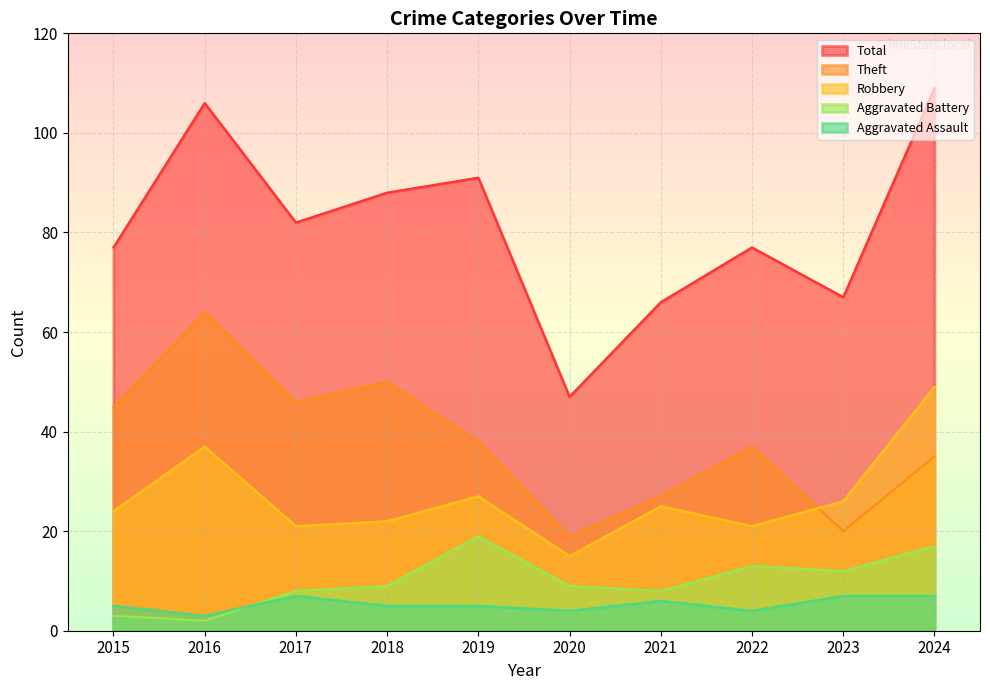

What is the average value of the Robbery series?

27